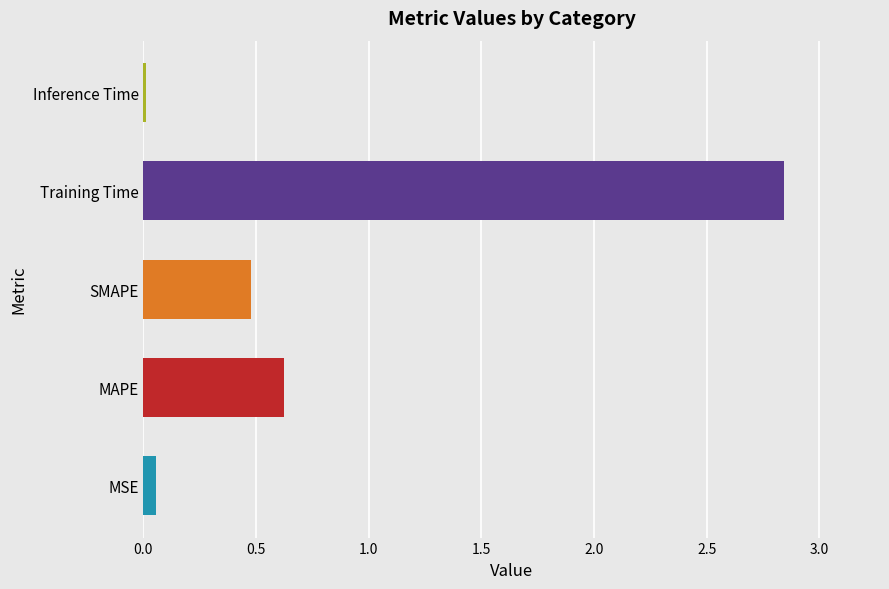

List the labels in order of value, largest first.

Training Time, MAPE, SMAPE, MSE, Inference Time